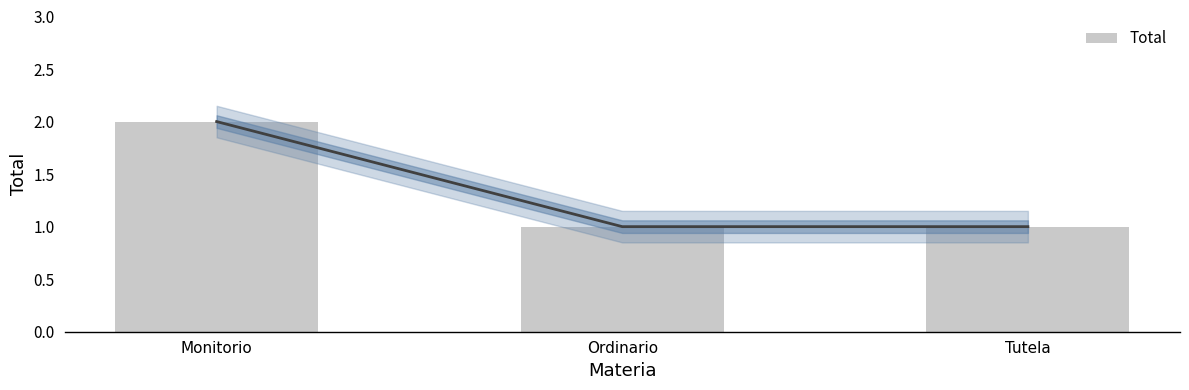

What is the label of the 2nd bar from the right?

Ordinario